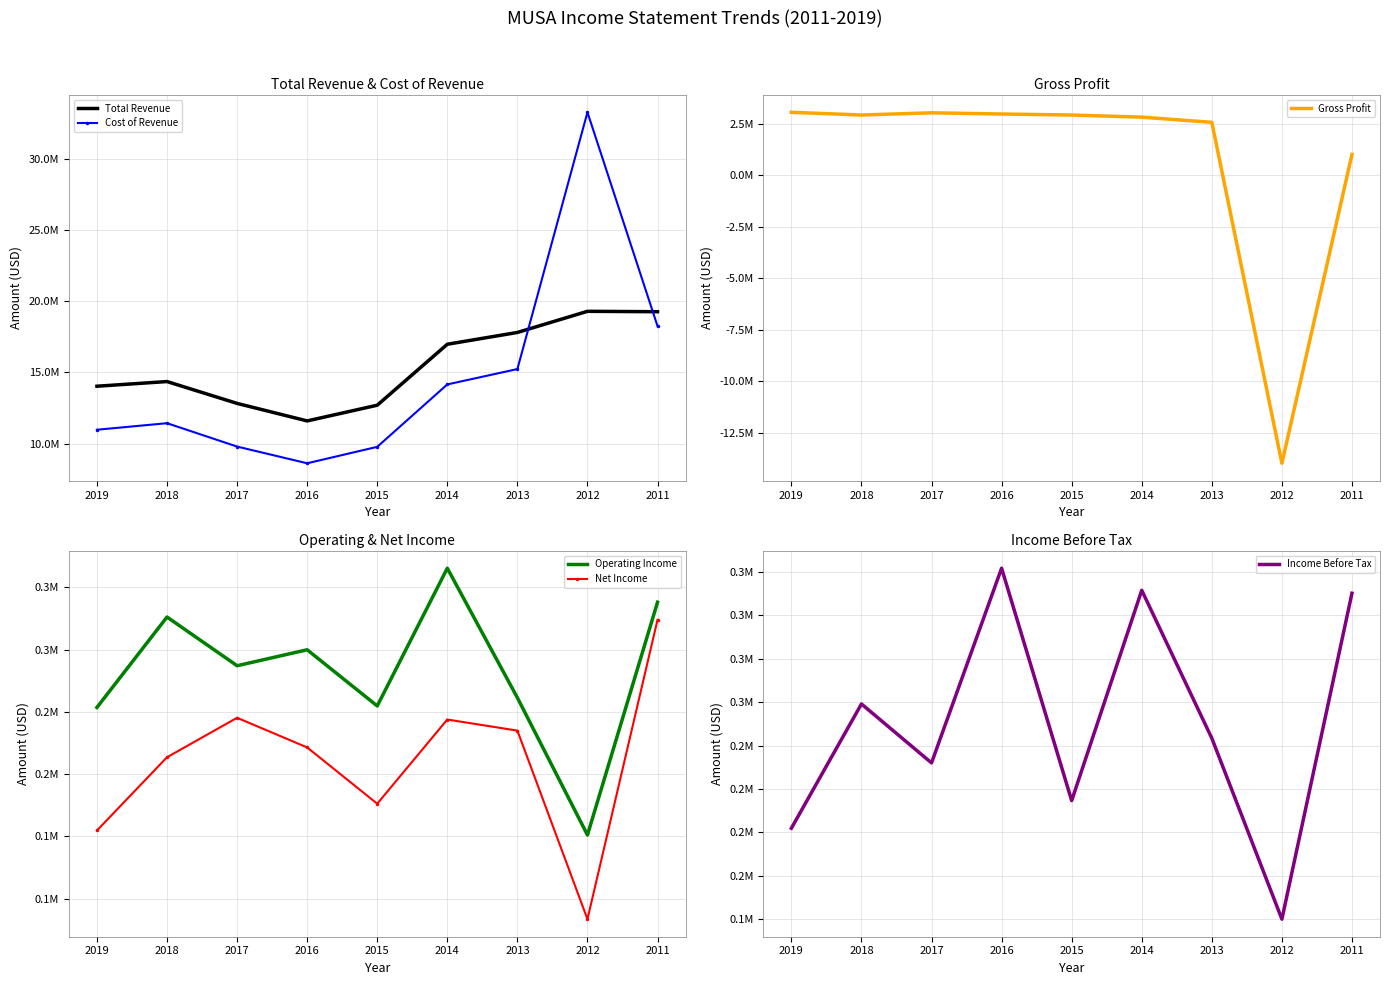

Reading left to right, extract all data points from this chart.

Total Revenue: 14034600	14362900	12826600	11594600	12699400	16986000	17814100	19301300	19273500
Cost of Revenue: 10974800	11434700	9791500	8617000	9772300	14161100	15241000	33293400	18259900
Gross Profit: 3059800	2928200	3035100	2977600	2927100	2825000	2573100	-13992100	1013500
Operating Income: 253600	326200	287100	299900	254800	365400	261400	151200	338100
Net Income: 154800	213600	245300	221500	176300	243900	235000	83600	324000
Income Before Tax: 202400	273900	240000	352000	218300	339300	254200	150100	337600